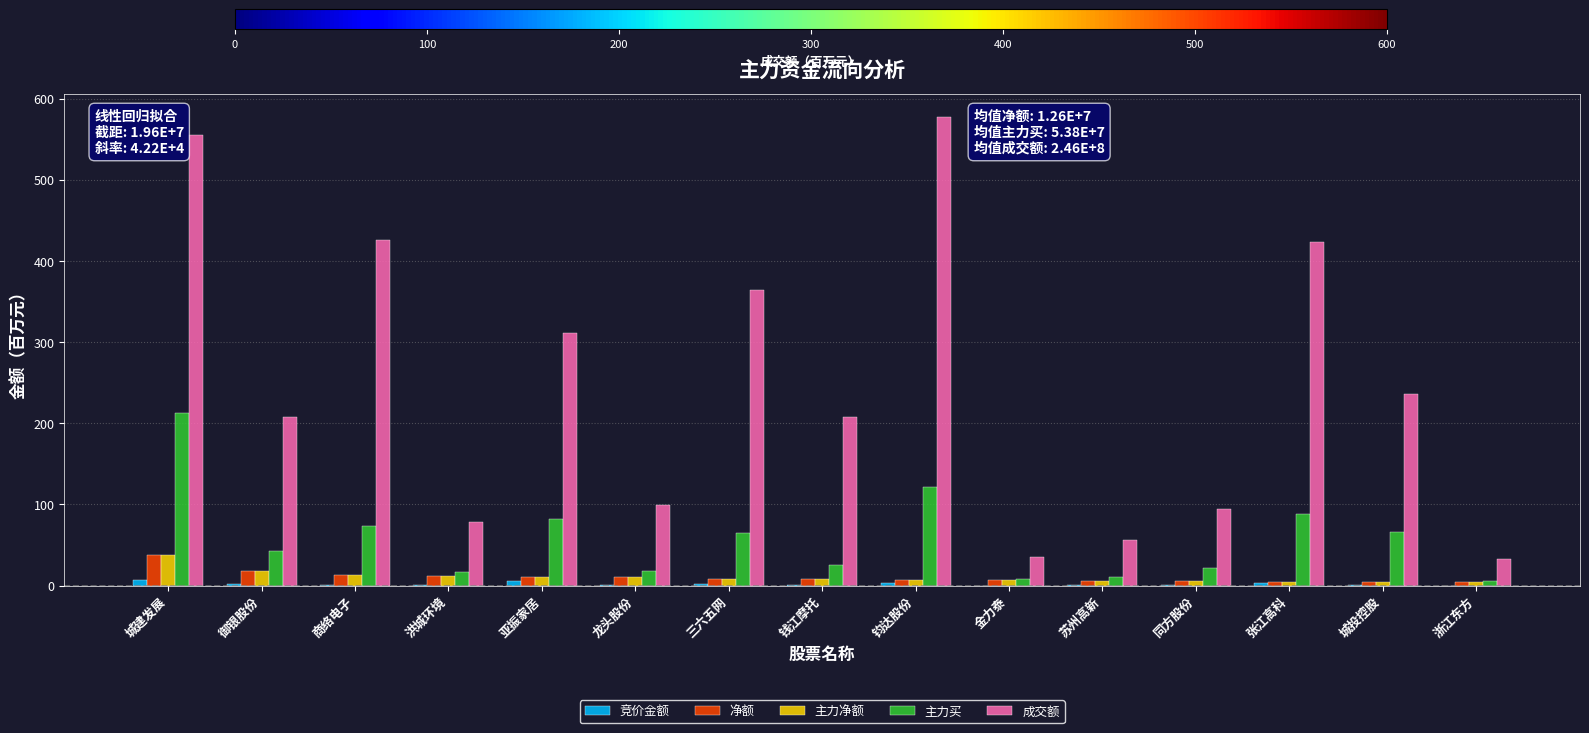

Are the bars grouped side by side (vs. stacked)?

Yes